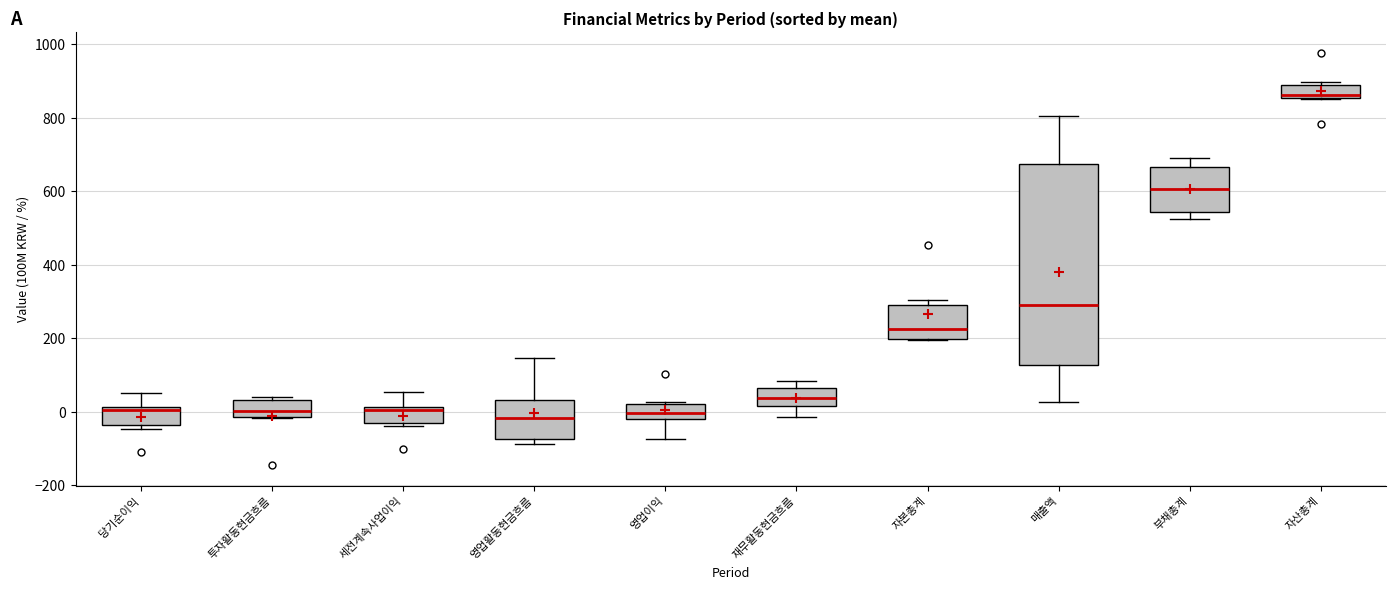

Comparing the boxes themselves (not the whiskers), which one is the tallest?

매출액